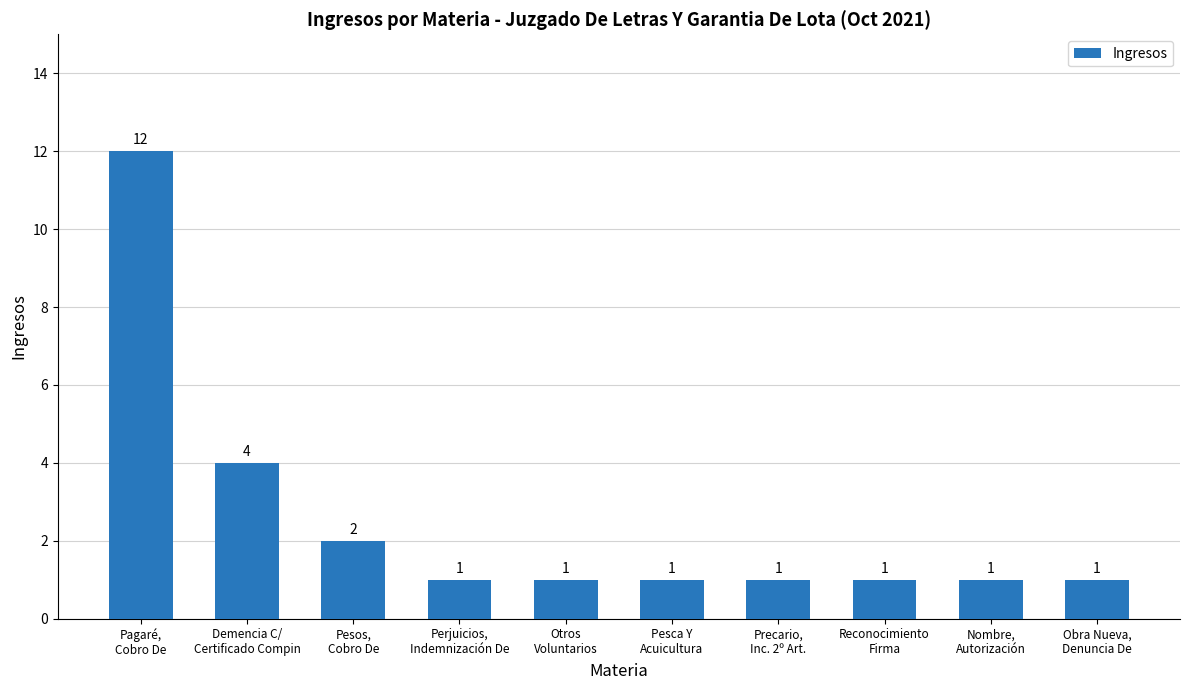

The chart shows a value of 2 at Reconocimiento
Firma. True or false?

False